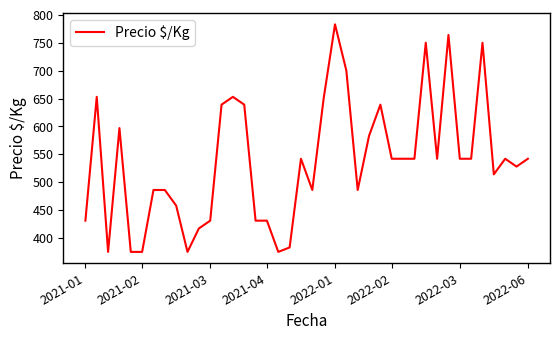

What is the maximum value shown in the chart?

783